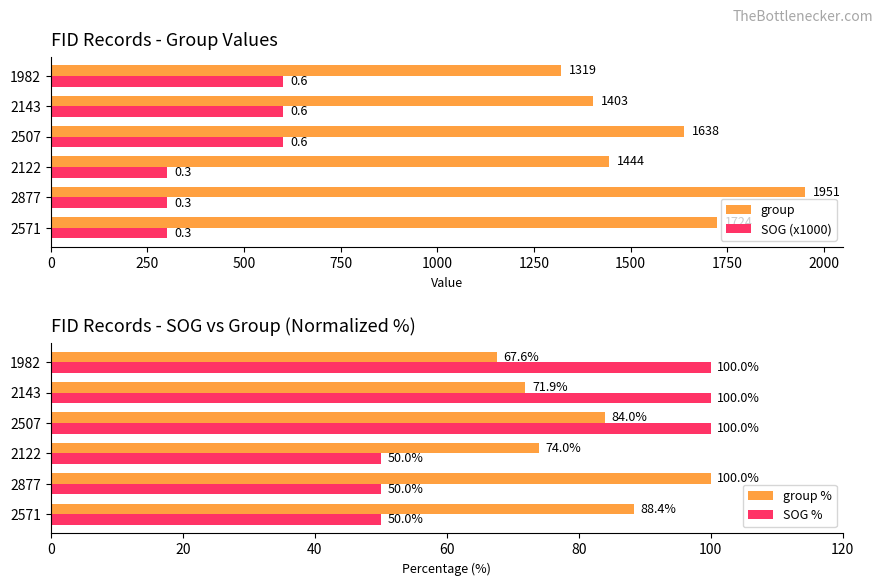

What is the sum of all group % values?

485.9